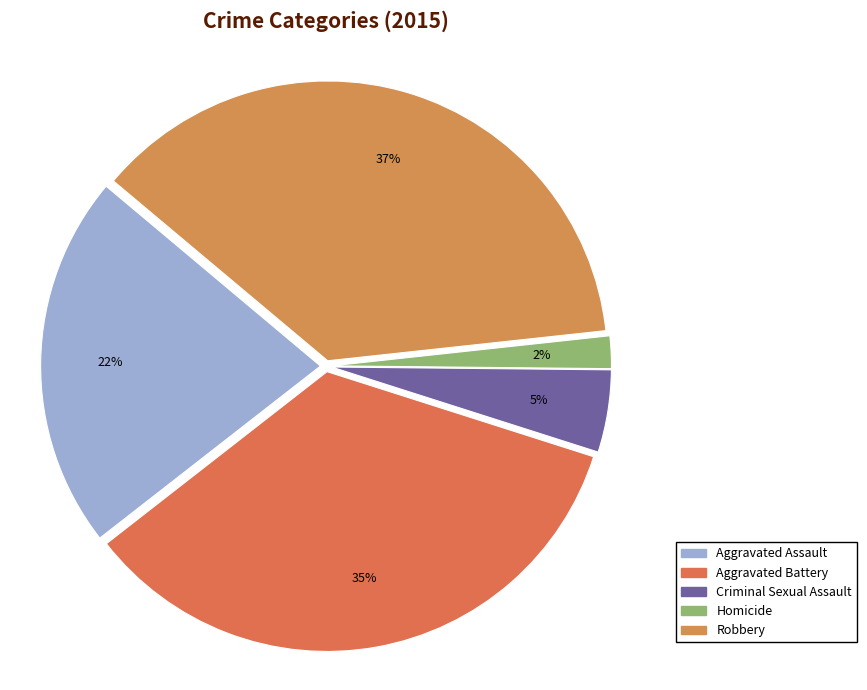

Does Robbery represent more than half of the total?

No